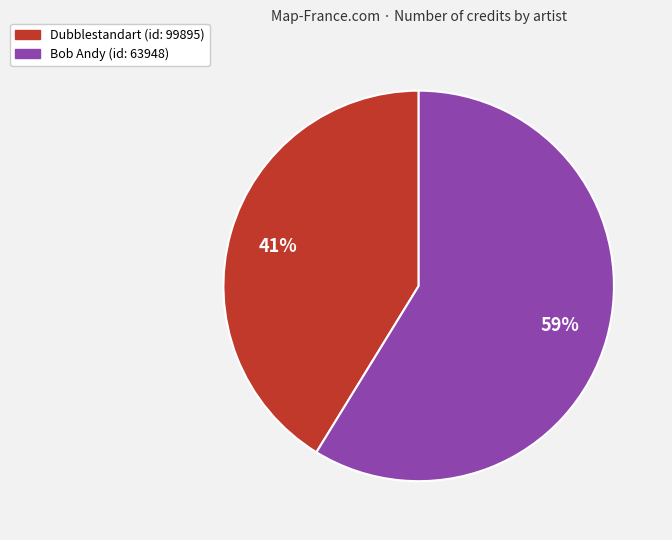

To the nearest percent, what is the average slice percentage?

50%